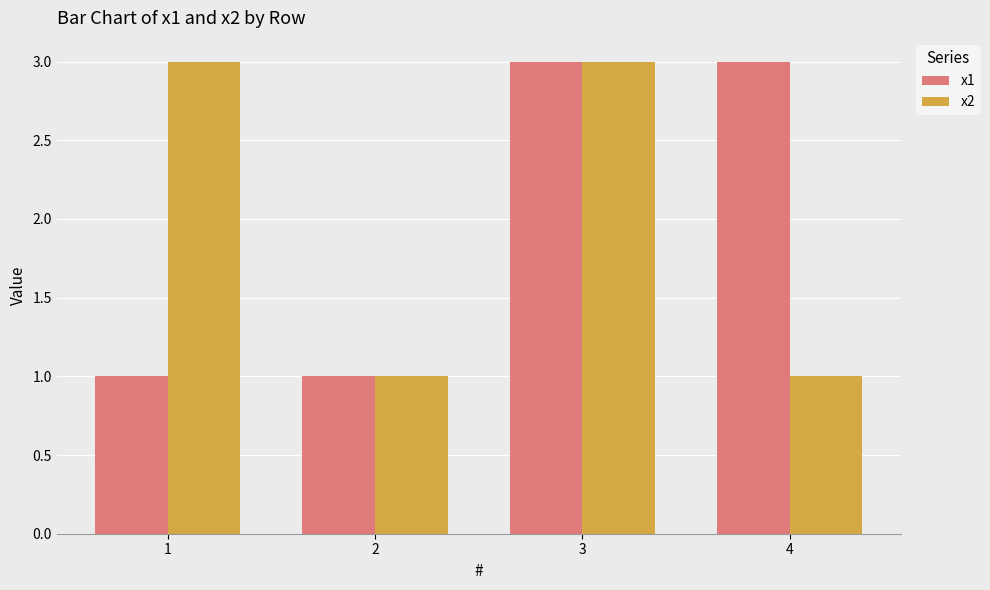

What is the sum of all x2 values?

8